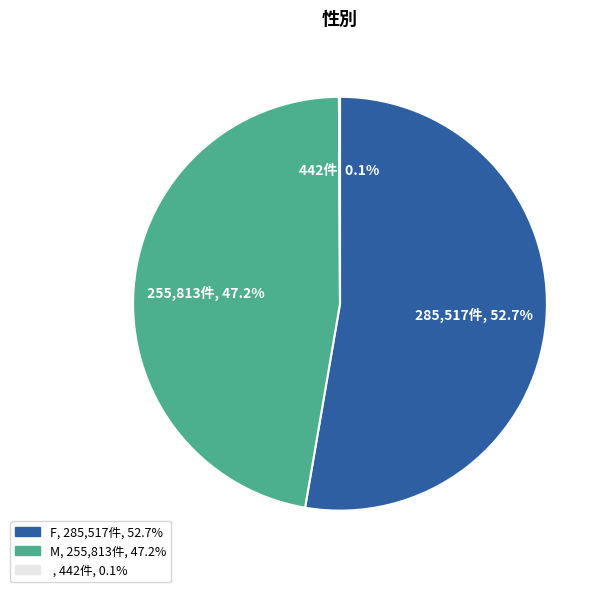

Is there a majority slice in this chart?

Yes